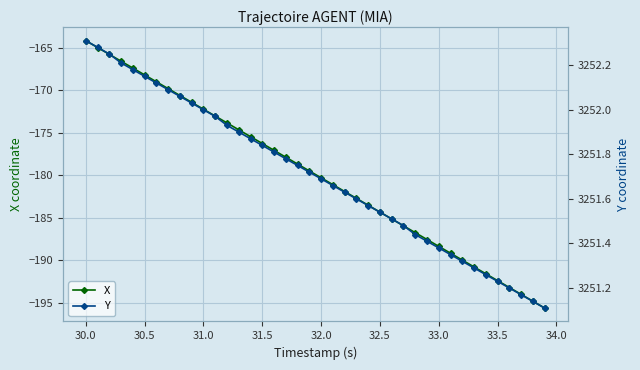

Reading left to right, extract all data points from this chart.

X: -164.2	-165.0	-165.8	-166.6	-167.4	-168.2	-169.0	-169.8	-170.6	-171.4	-172.2	-173.1	-173.9	-174.7	-175.5	-176.3	-177.1	-177.9	-178.7	-179.5	-180.3	-181.1	-181.9	-182.7	-183.5	-184.3	-185.1	-186.0	-186.8	-187.6	-188.4	-189.2	-190.0	-190.8	-191.6	-192.4	-193.2	-194.0	-194.8	-195.6
Y: 3252.3	3252.3	3252.2	3252.2	3252.2	3252.2	3252.1	3252.1	3252.1	3252.0	3252.0	3252.0	3251.9	3251.9	3251.9	3251.8	3251.8	3251.8	3251.8	3251.7	3251.7	3251.7	3251.6	3251.6	3251.6	3251.5	3251.5	3251.5	3251.4	3251.4	3251.4	3251.3	3251.3	3251.3	3251.3	3251.2	3251.2	3251.2	3251.1	3251.1